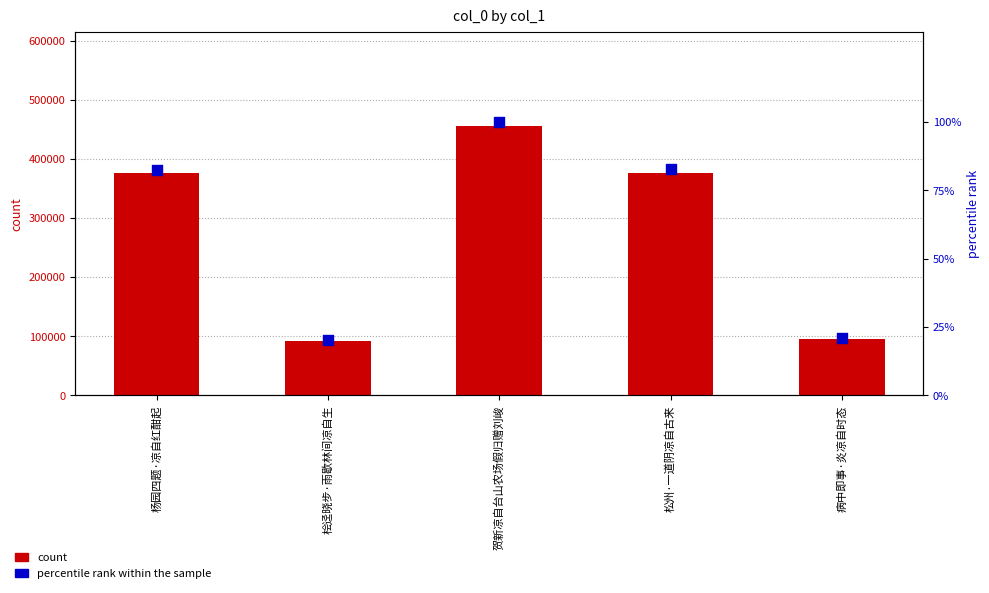

Is the value of percentile rank within the sample at 杨园四题·凉自红酣起 greater than the value of col_0 at 松州·一道阴凉自古来?

No